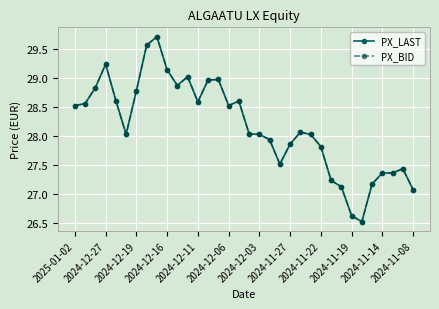

True or false: PX_LAST and PX_BID cross at least once.

False